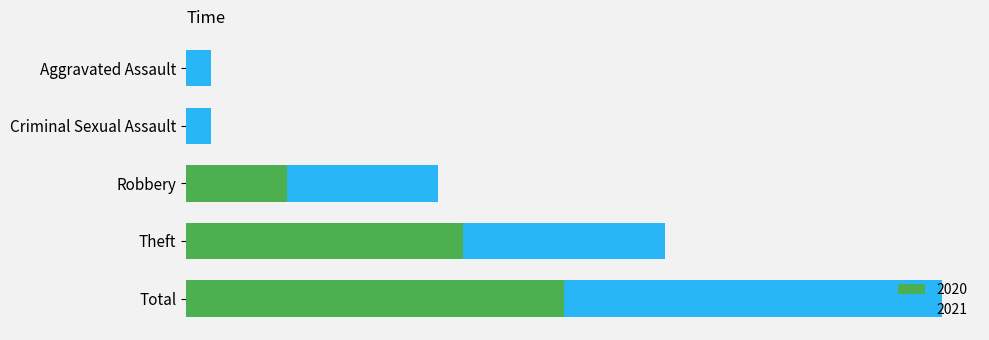

List the series in order of their overall mean, lowest first.

2020, 2021